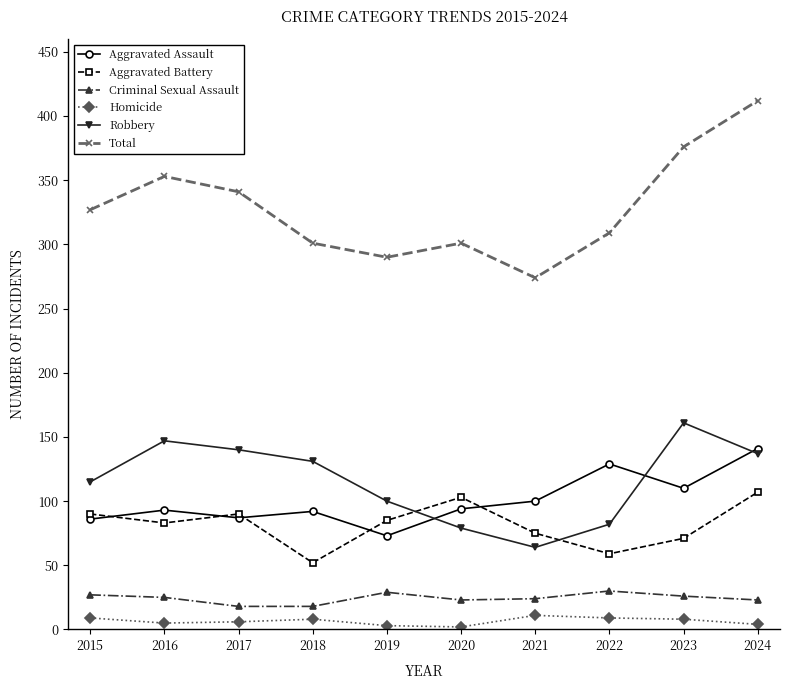

True or false: Total has more than 0 interior local peaks.

True